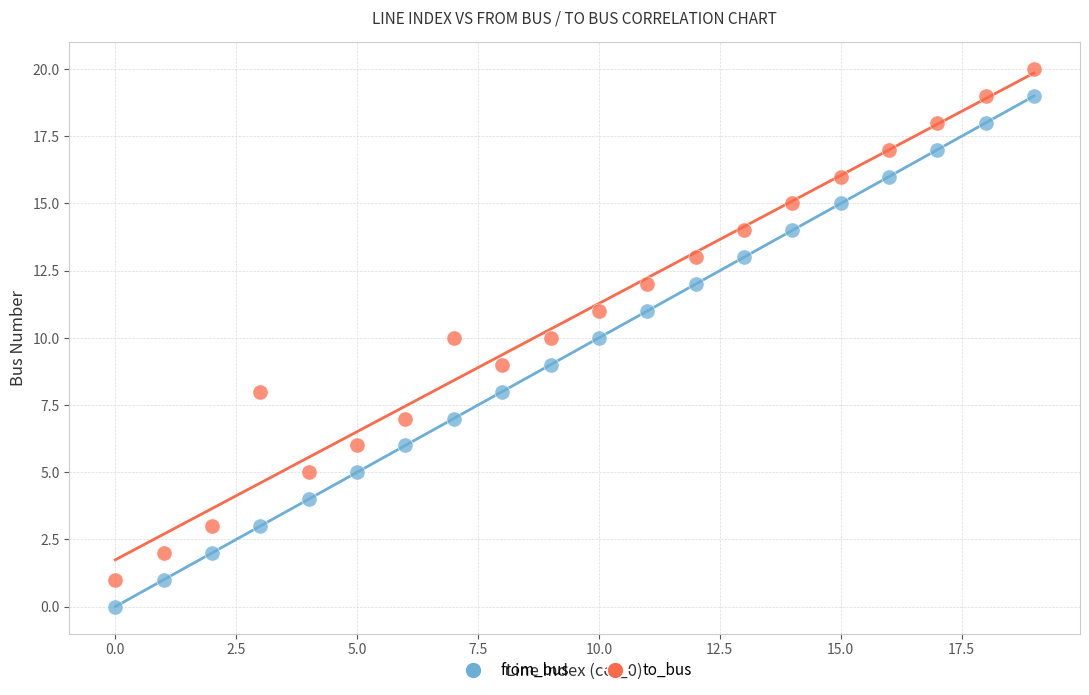

Which series reaches the maximum Y coordinate?

to_bus